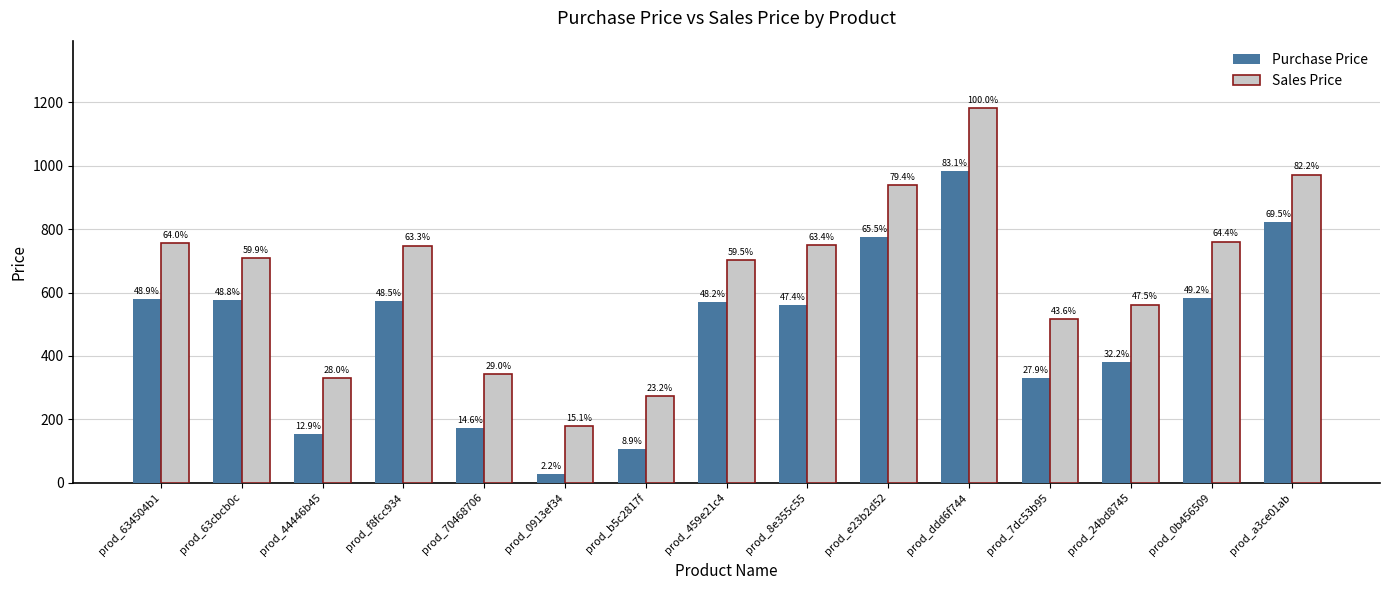

Which category has the lowest value in the Purchase Price series?

prod_0913ef34